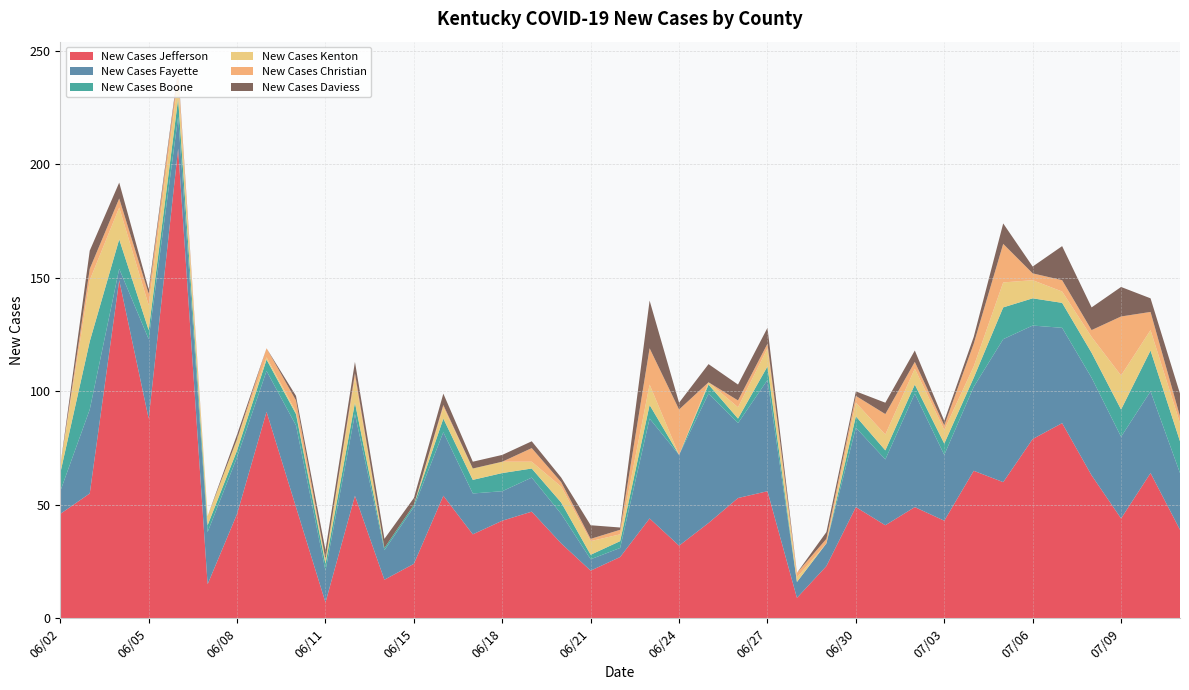

Reading left to right, what are all the values shown in this chart?

New Cases Jefferson: 46	55	149	88	207	15	46	91	49	7	54	17	24	54	37	43	47	33	21	27	44	32	42	53	56	9	23	49	41	49	43	65	60	79	86	63	44	64	39
New Cases Fayette: 10	37	5	35	14	23	25	18	36	14	36	13	25	28	18	13	15	13	5	4	44	40	57	33	49	7	10	35	29	50	29	37	63	50	42	43	36	36	25
New Cases Boone: 8	30	13	4	8	3	3	5	5	3	5	1	1	6	6	8	4	5	2	3	6	0	4	2	6	0	0	5	4	4	5	4	14	12	11	11	12	18	14
New Cases Kenton: 3	27	14	11	8	4	5	1	1	2	11	0	0	5	5	5	3	7	6	3	9	0	1	5	8	2	0	6	7	7	6	5	11	8	5	7	15	9	8
New Cases Christian: 0	5	4	5	4	0	0	4	5	0	2	0	0	1	0	0	6	2	1	2	16	20	0	3	2	2	2	3	9	3	2	10	17	3	5	3	26	8	3
New Cases Daviess: 0	8	7	2	1	0	2	0	2	4	5	4	3	5	3	3	3	2	6	1	21	3	8	7	7	0	3	2	5	5	2	3	9	3	15	10	13	6	10